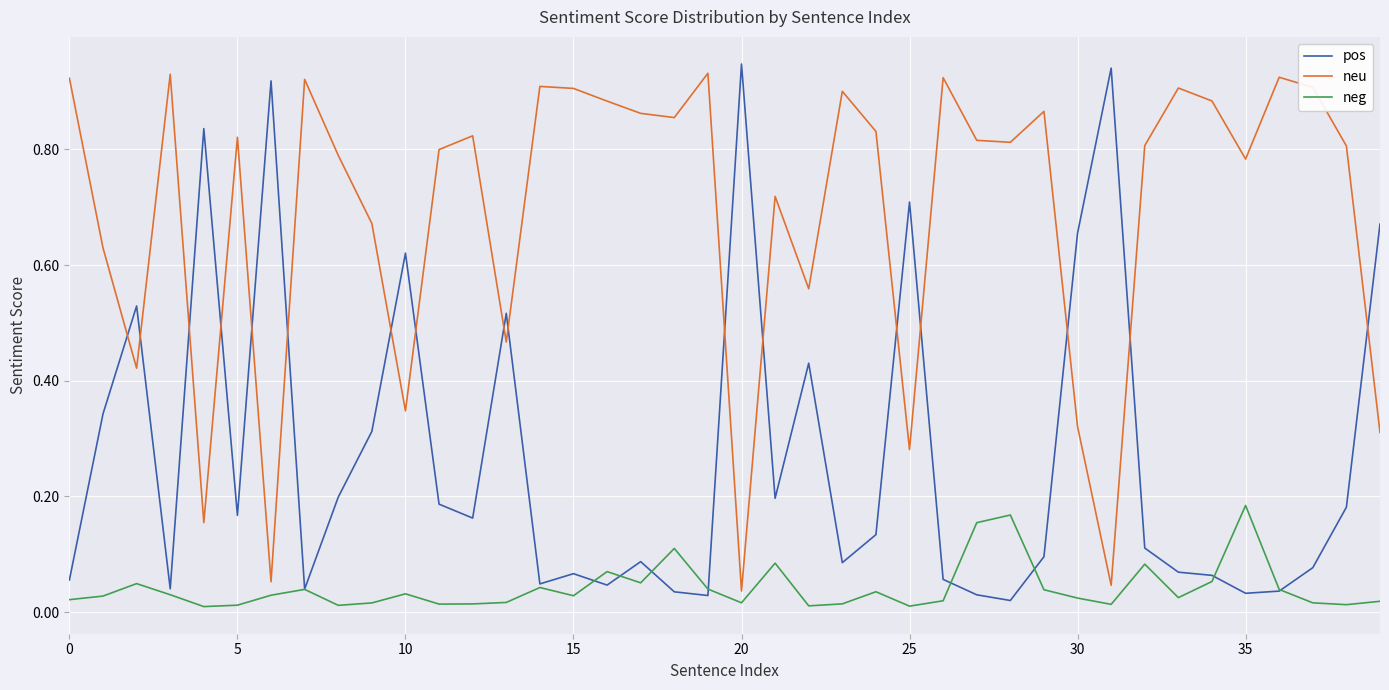

How many times do neu and pos cross each other?

17